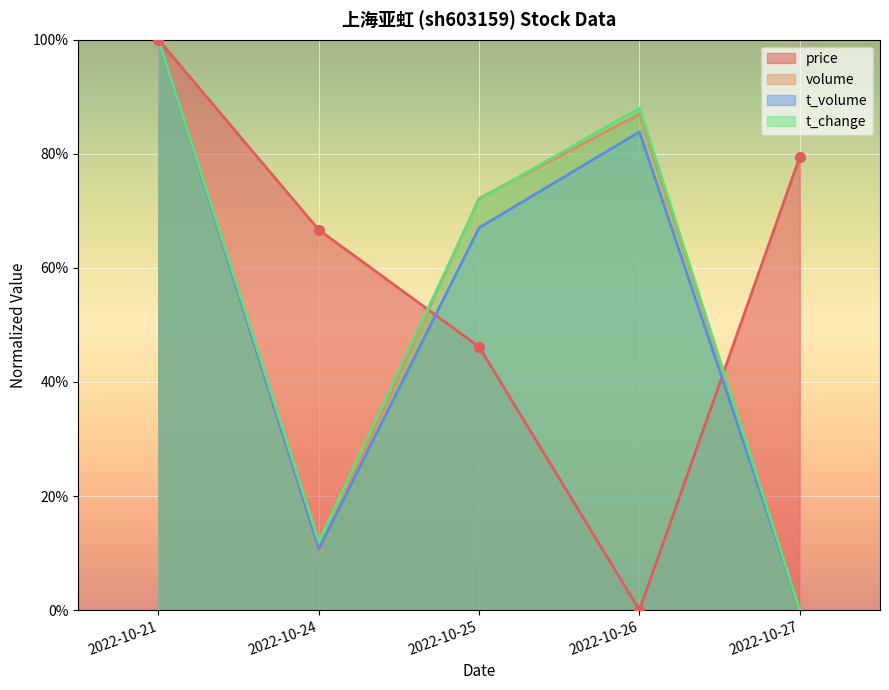

What are all the series names shown in the legend?

price, volume, t_volume, t_change